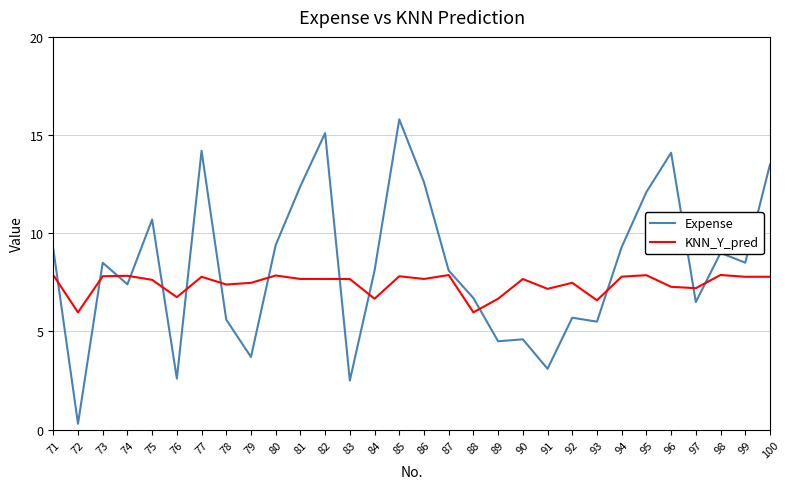

Which category has the highest value across all series?

85